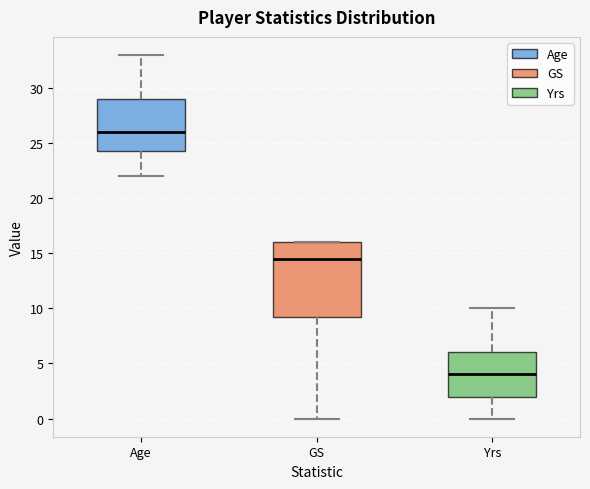

Reading left to right, transcribe this box plot: for each box, give where its median line is, the range the box spans, and where its two whiskers end, as read against the y-axis. The values are not printed on the chart, so give them approximately, as read against the axis.

Age: median 26.0, box 24.5 to 29.0, whiskers 22.0 to 33.0
GS: median 14.5, box 9.5 to 16.0, whiskers 0.0 to 16.0
Yrs: median 4.0, box 2.0 to 6.0, whiskers 0.0 to 10.0